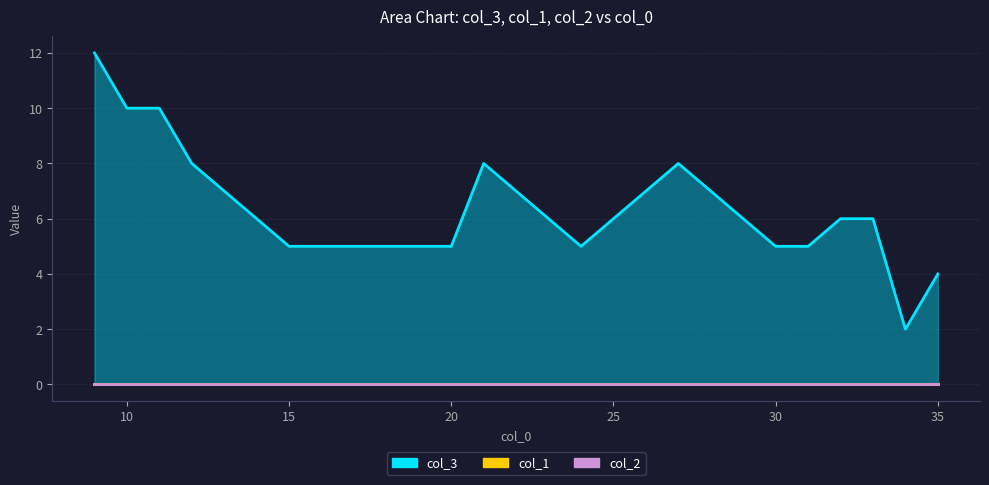

Count the number of data series in this chart.

3